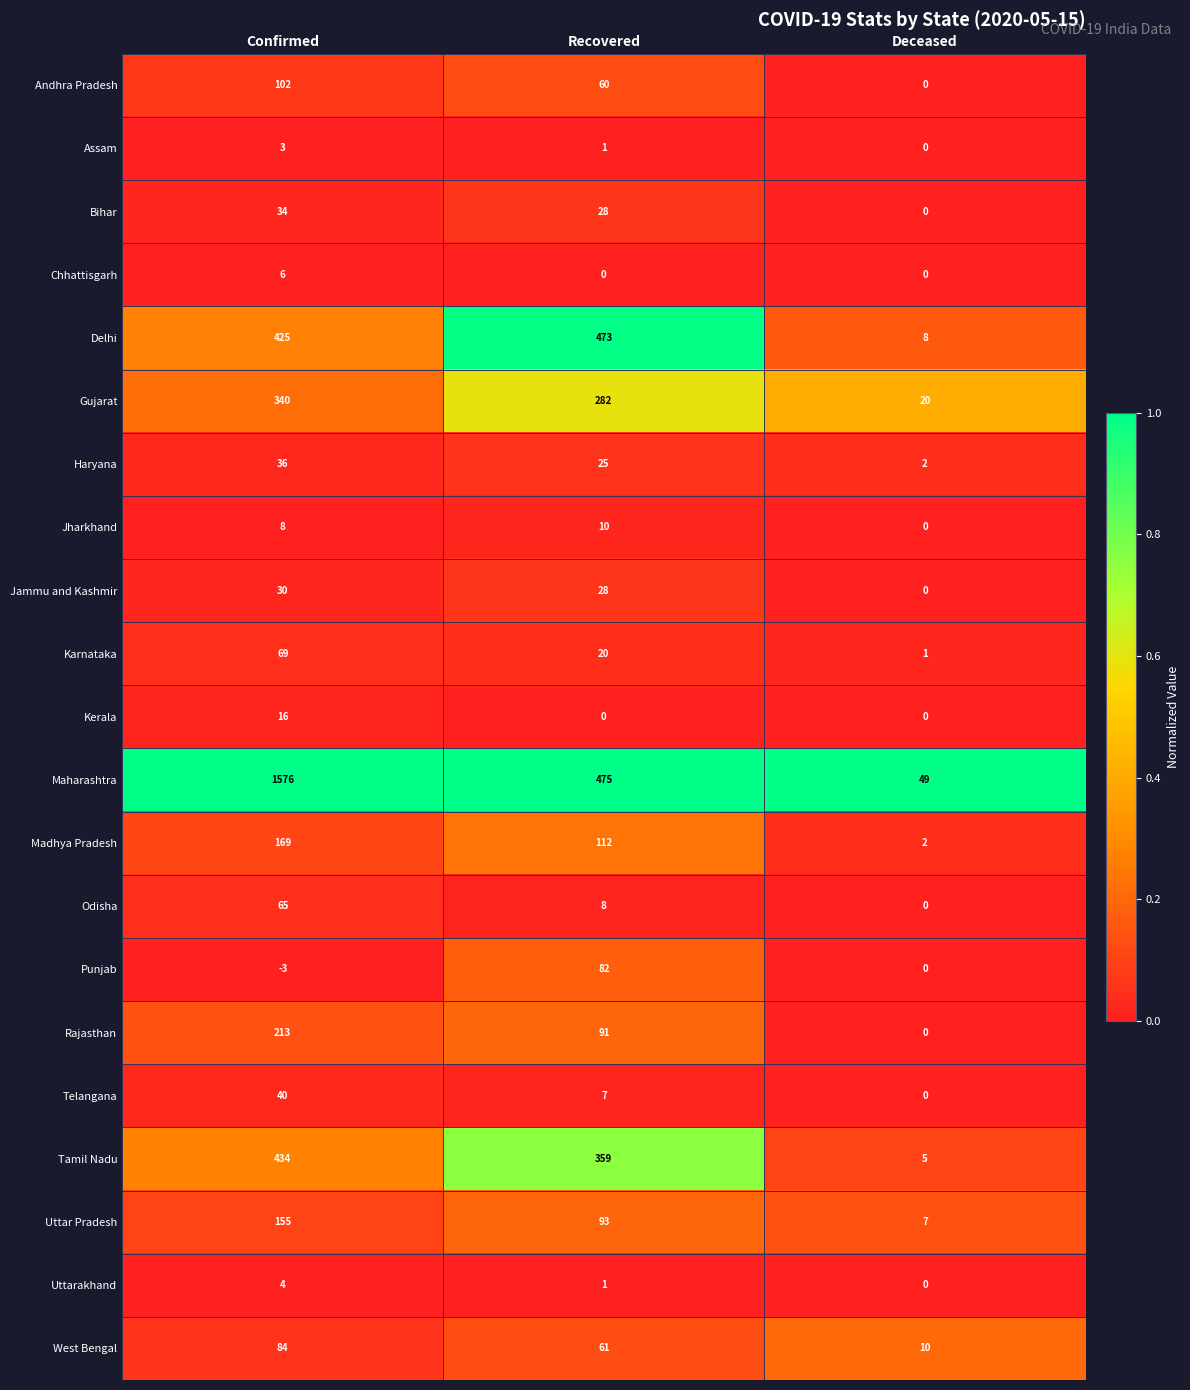

What is the total value across all series at Confirmed?

3806